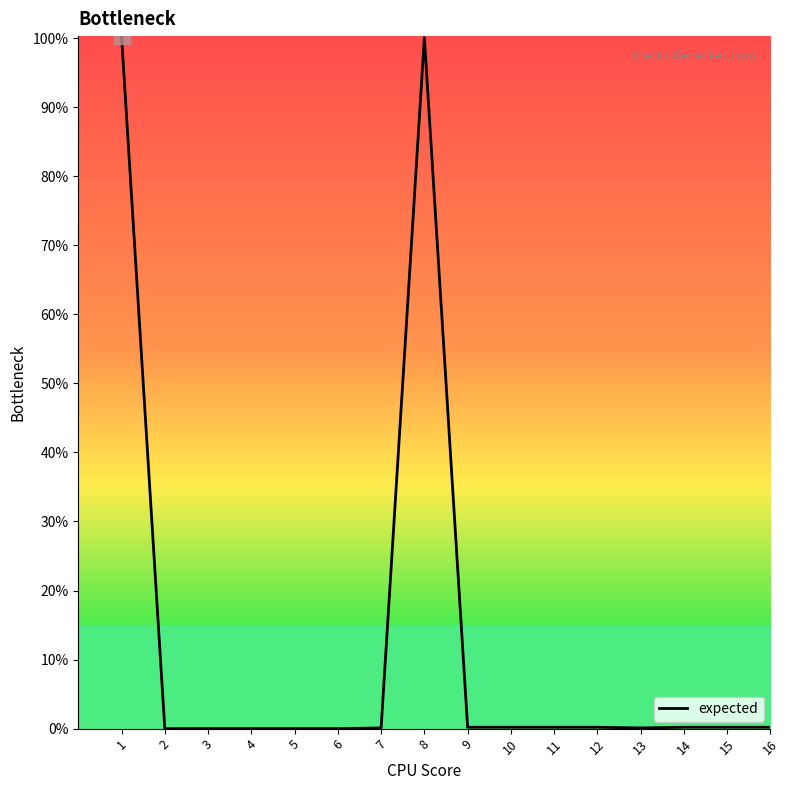

Rank the categories by value from lowest to highest.

2, 3, 4, 5, 6, 7, 13, 9, 10, 11, 12, 14, 15, 16, 8, 1